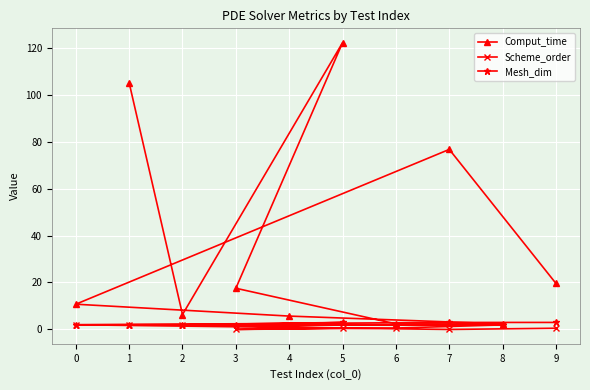

How many lines are shown in the chart?

3